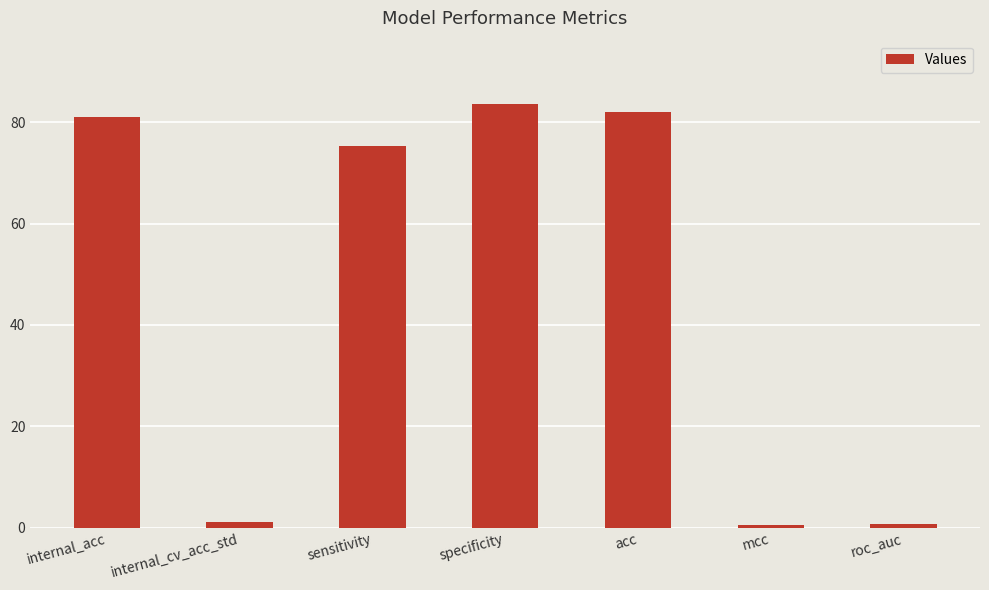

How many series are shown in this chart?

1